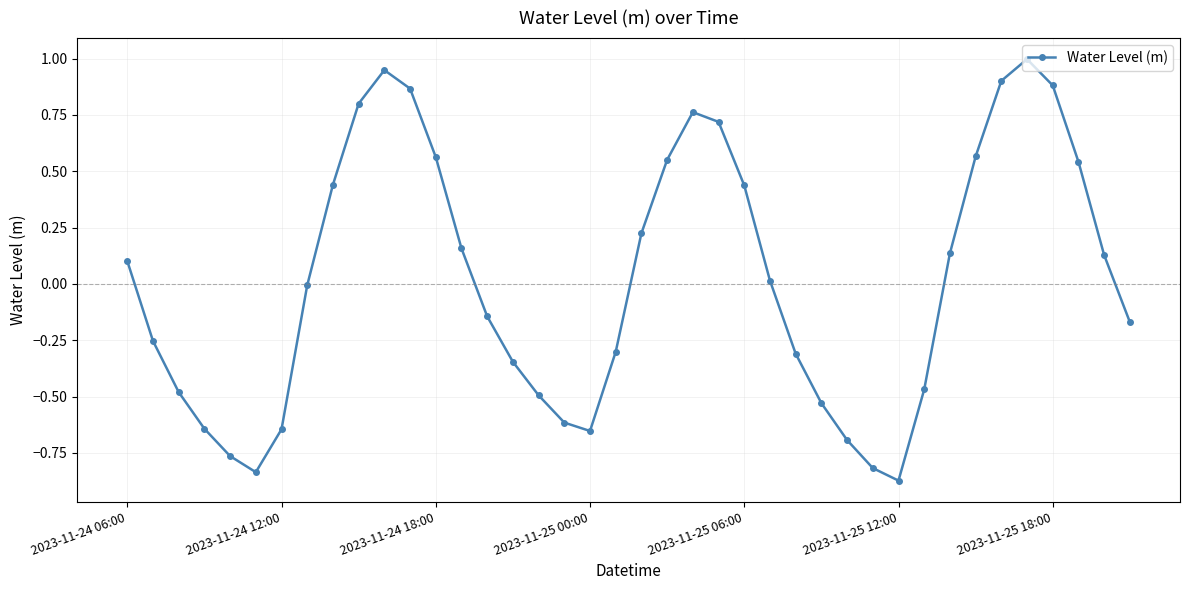

How many points are lower than both their immediate neighbors (excluding endpoints)?

3